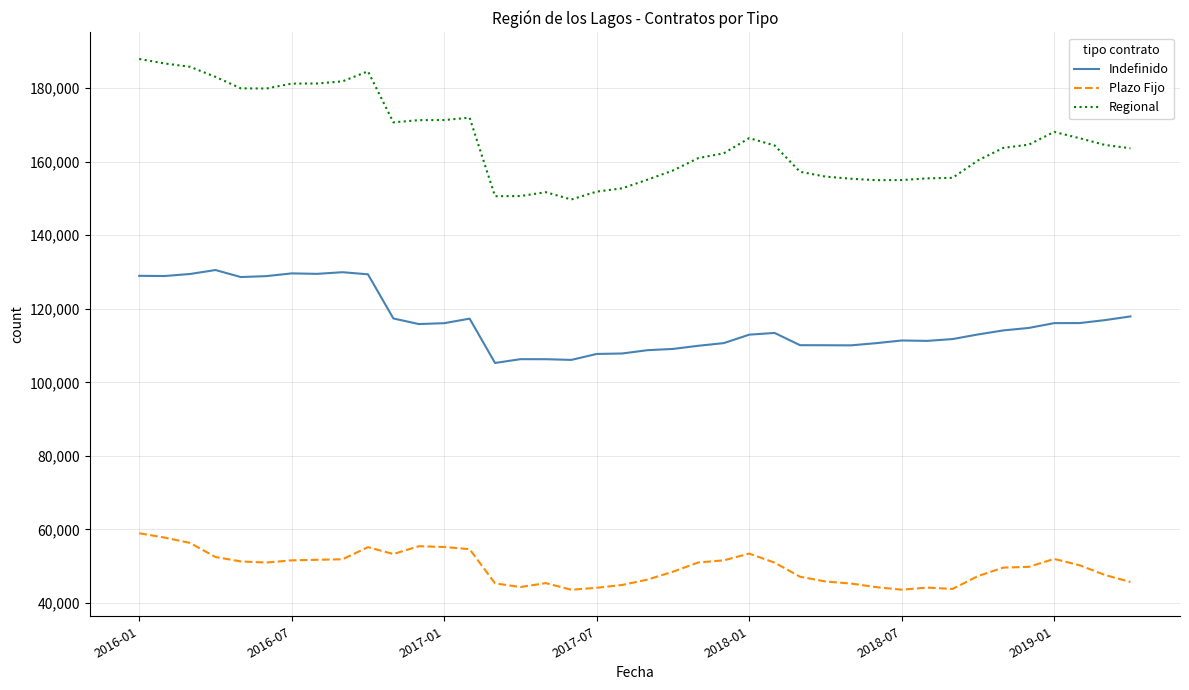

True or false: Regional has more than 1 interior local peaks.

True